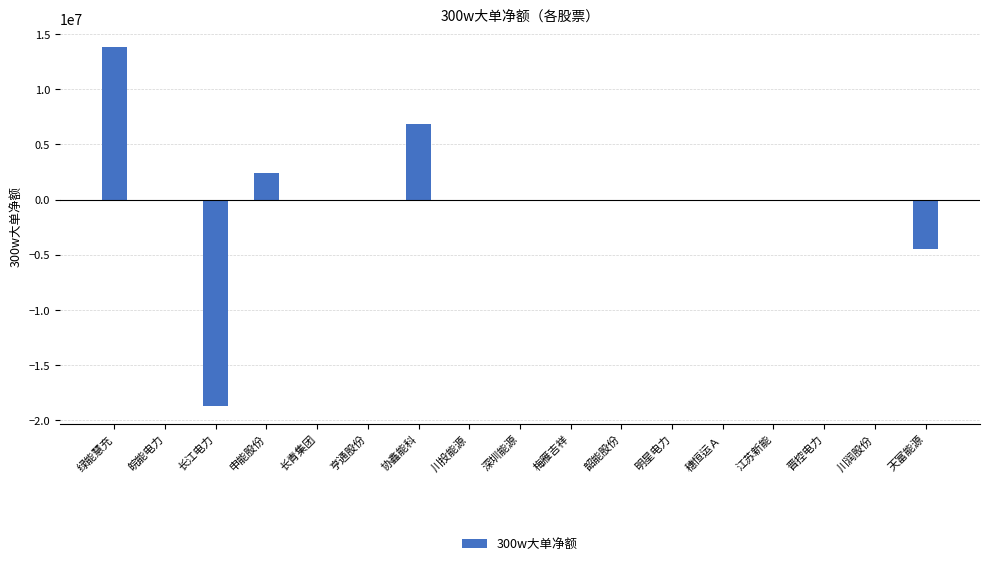

Are the bars horizontal?

No